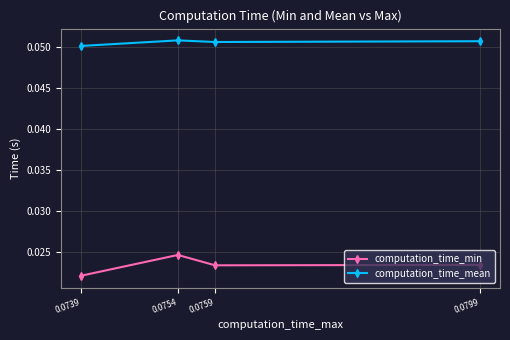

Which series has the largest range (max minus min)?

computation_time_min